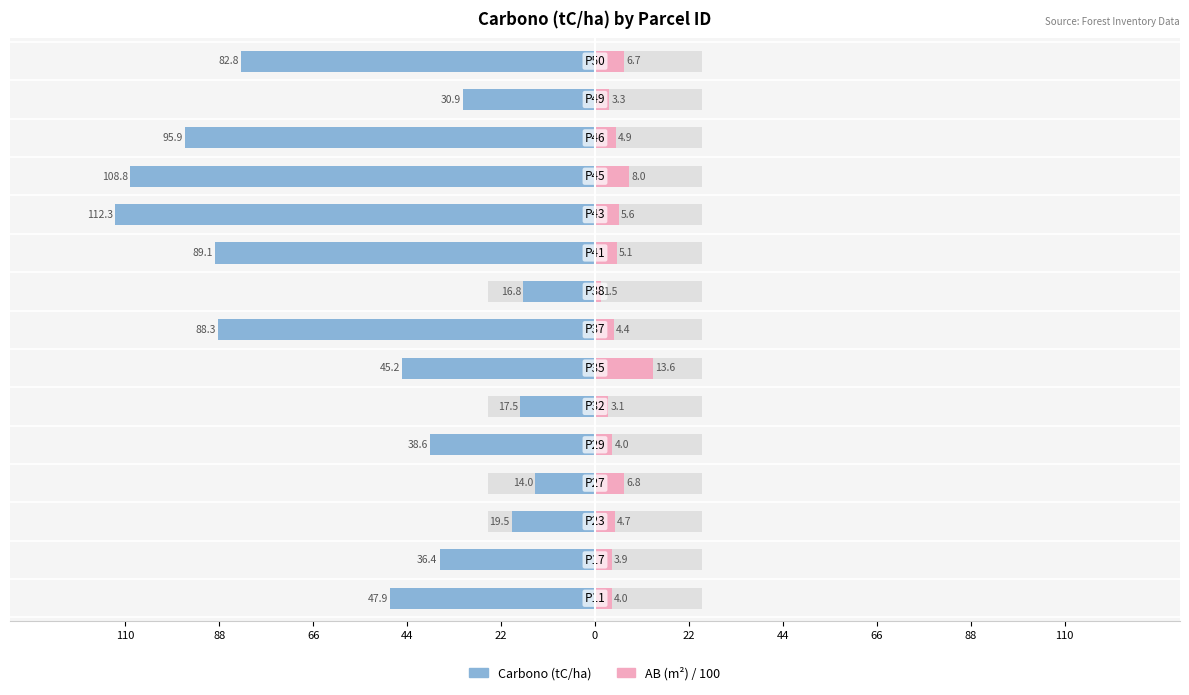

How many values in the Carbono (tC/ha) series exceed -45?

7